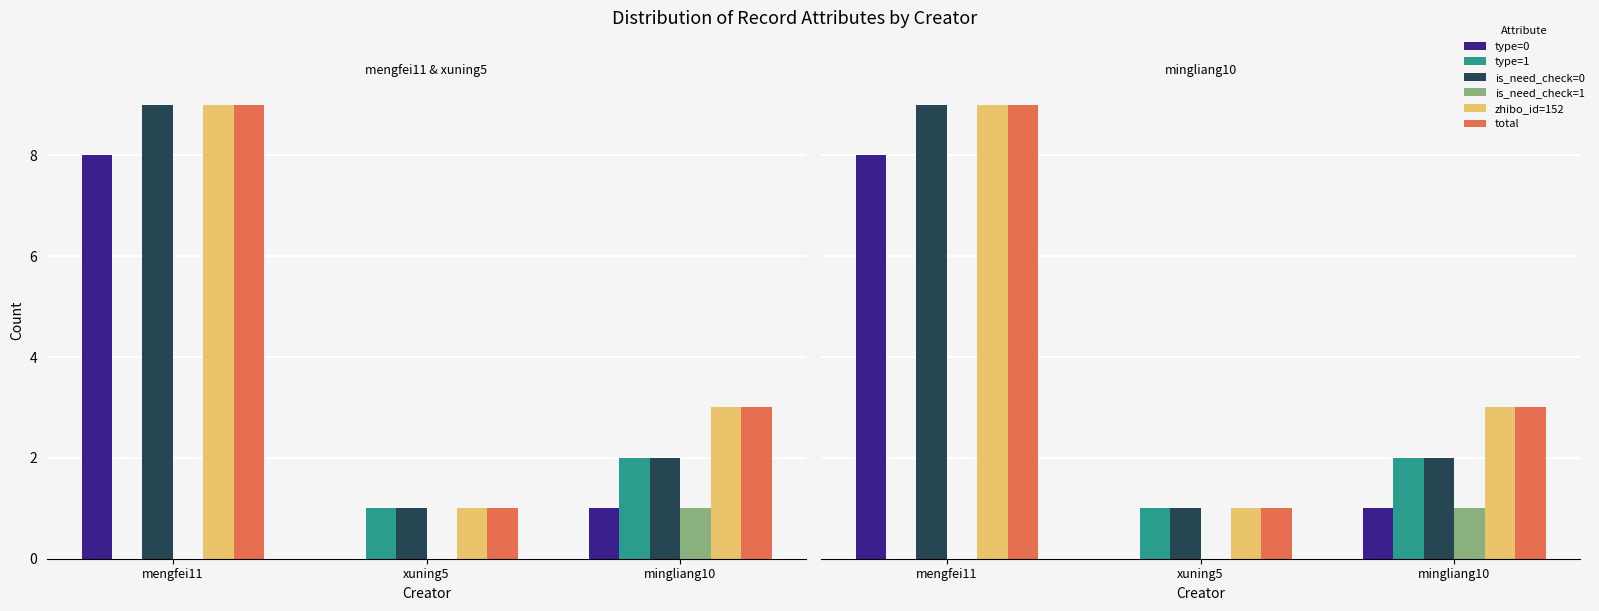

Rank the series by their maximum value, from lowest to highest.

is_need_check=1, type=1, type=0, is_need_check=0, zhibo_id=152, total